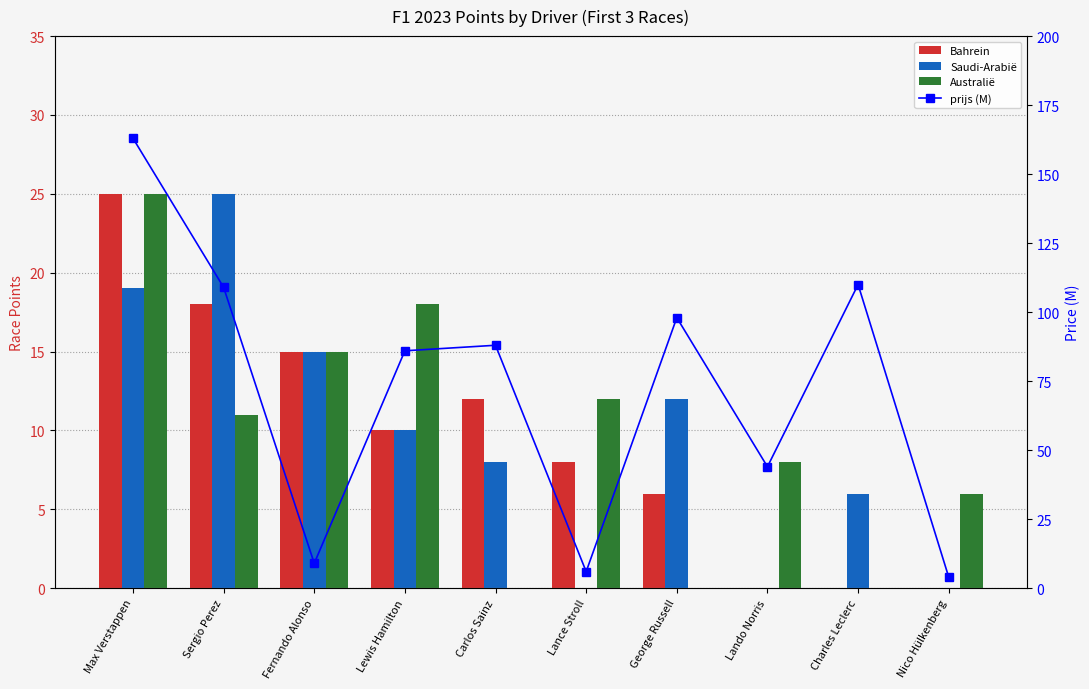

What is the label of the 3rd bar from the left?

Fernando Alonso